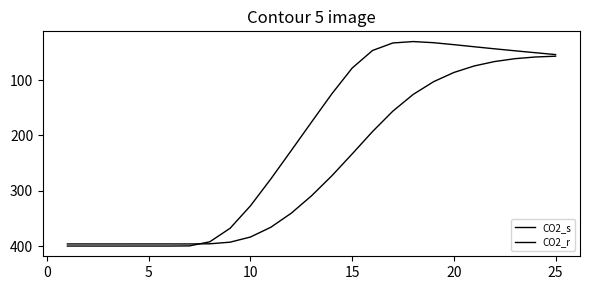

True or false: CO2_r has more than 2 points higher than both neighbors.

False